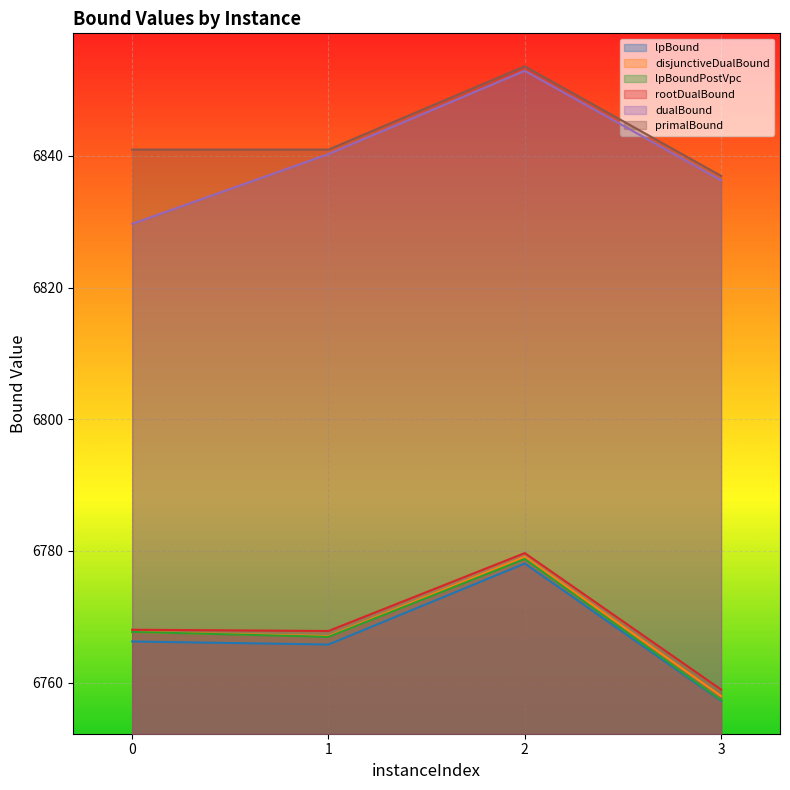

What are all the series names shown in the legend?

lpBound, disjunctiveDualBound, lpBoundPostVpc, rootDualBound, dualBound, primalBound